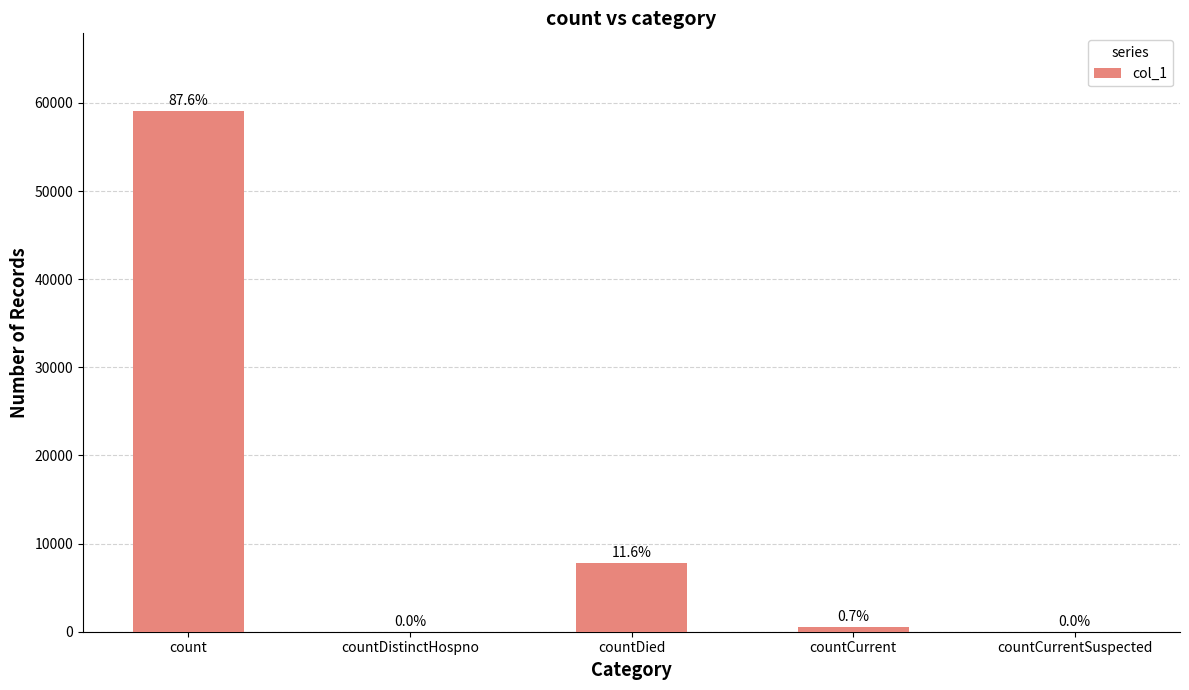

What is the maximum value shown in the chart?

59044